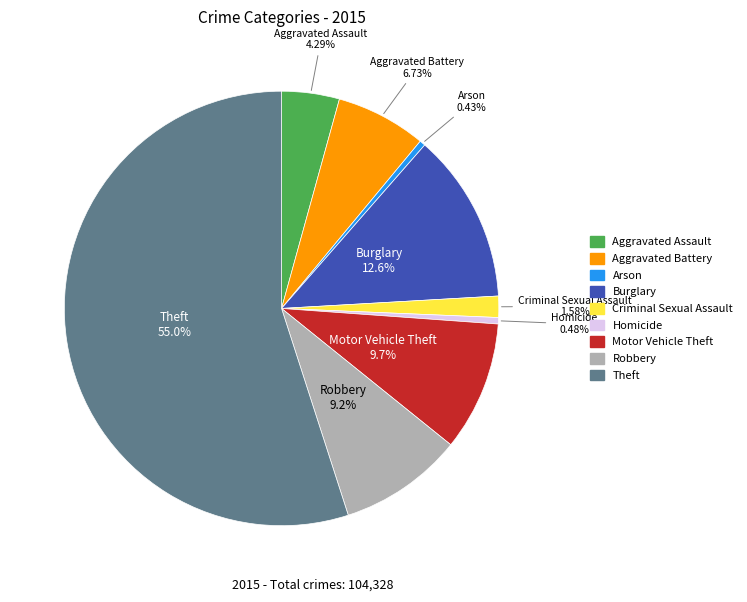

What percentage is the Criminal Sexual Assault slice, to the nearest percent?

2%